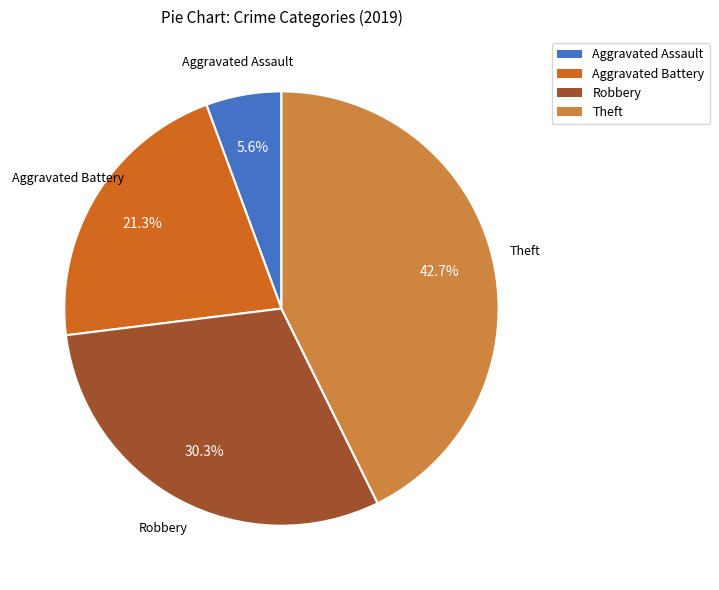

To the nearest percent, what portion does Aggravated Battery represent?

21%